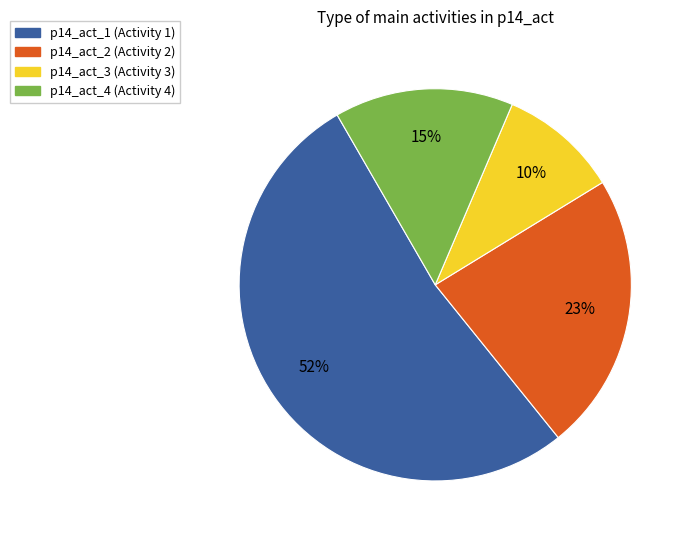

Is it true that p14_act_1 is 52% of the pie?

True